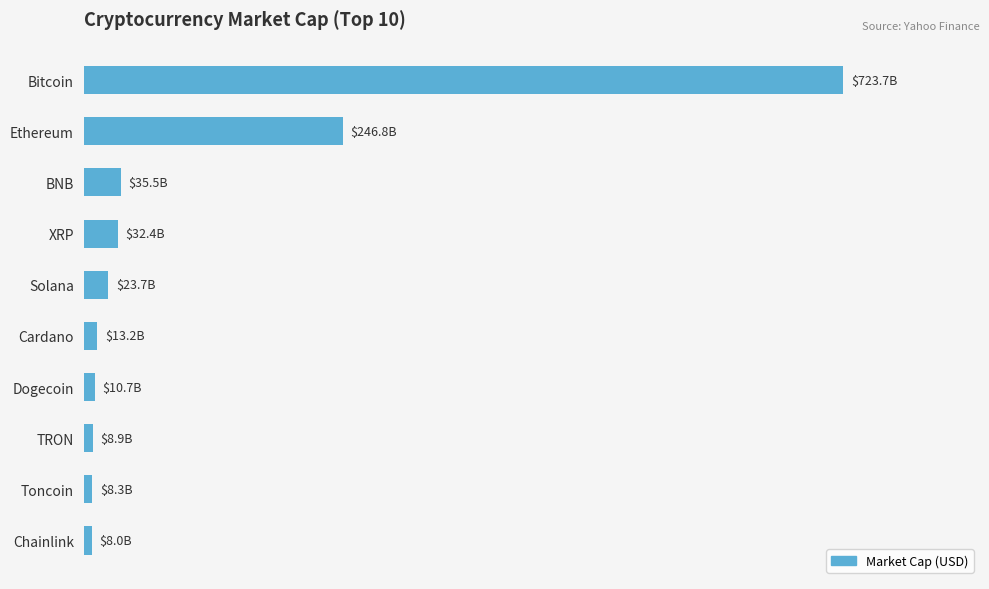

What is the average value?

111119415082.1